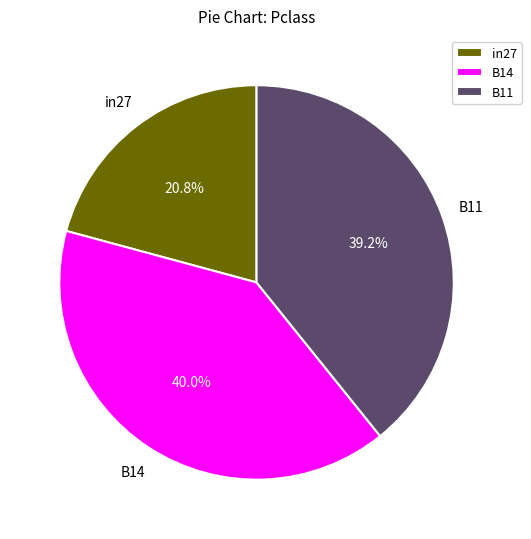

Does any single category account for the majority?

No